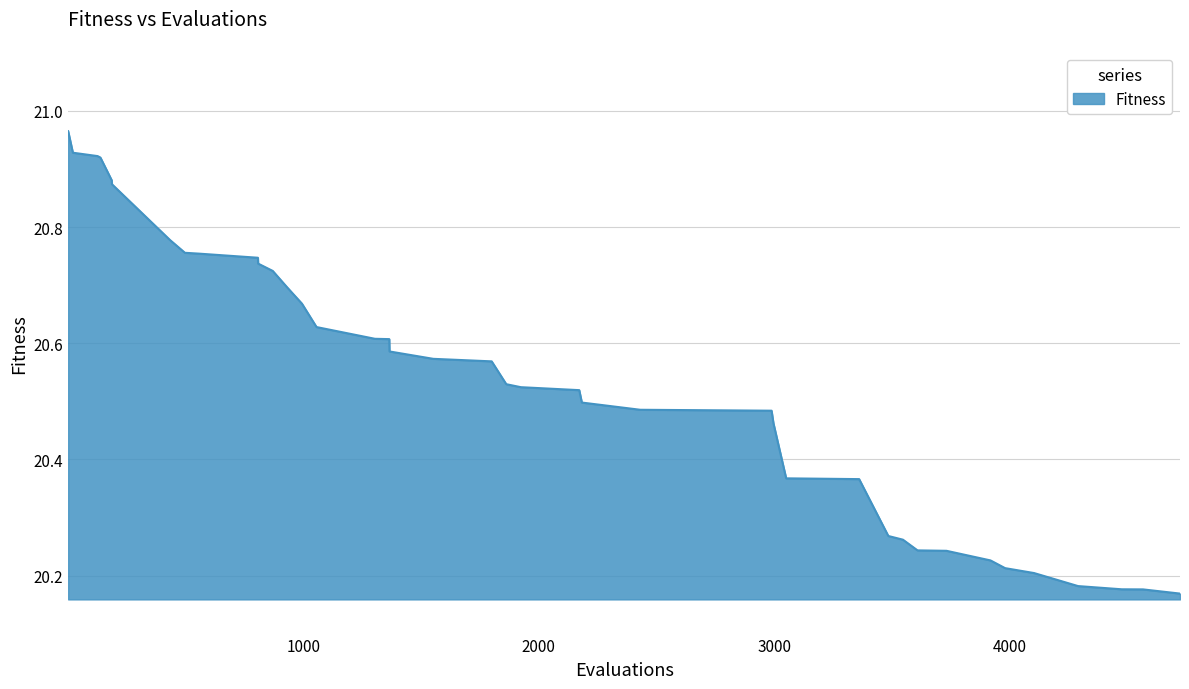

What is the difference between the maximum and minimum values?

0.8